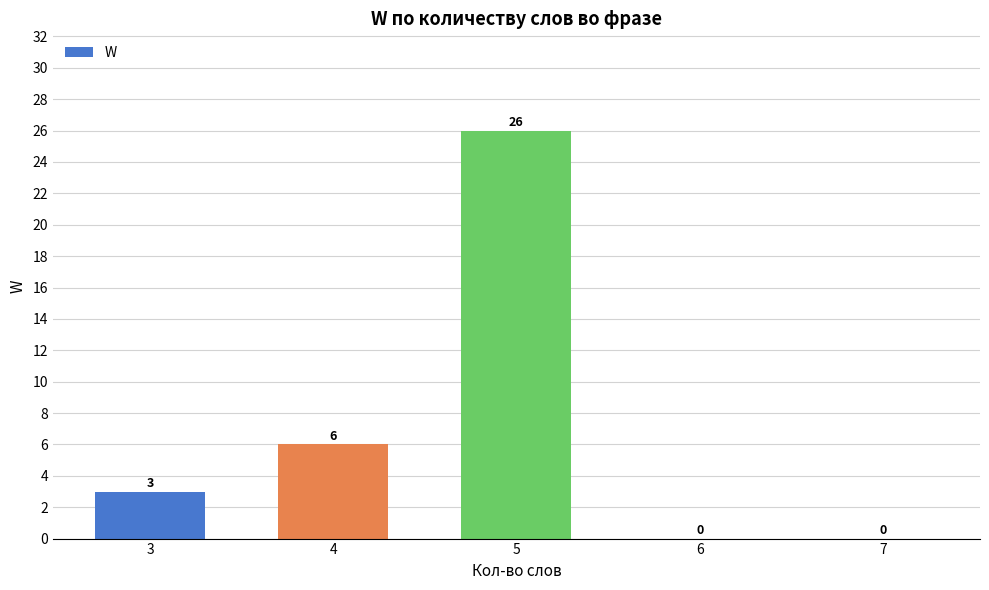

Count the values in the range 0 to 6.

4